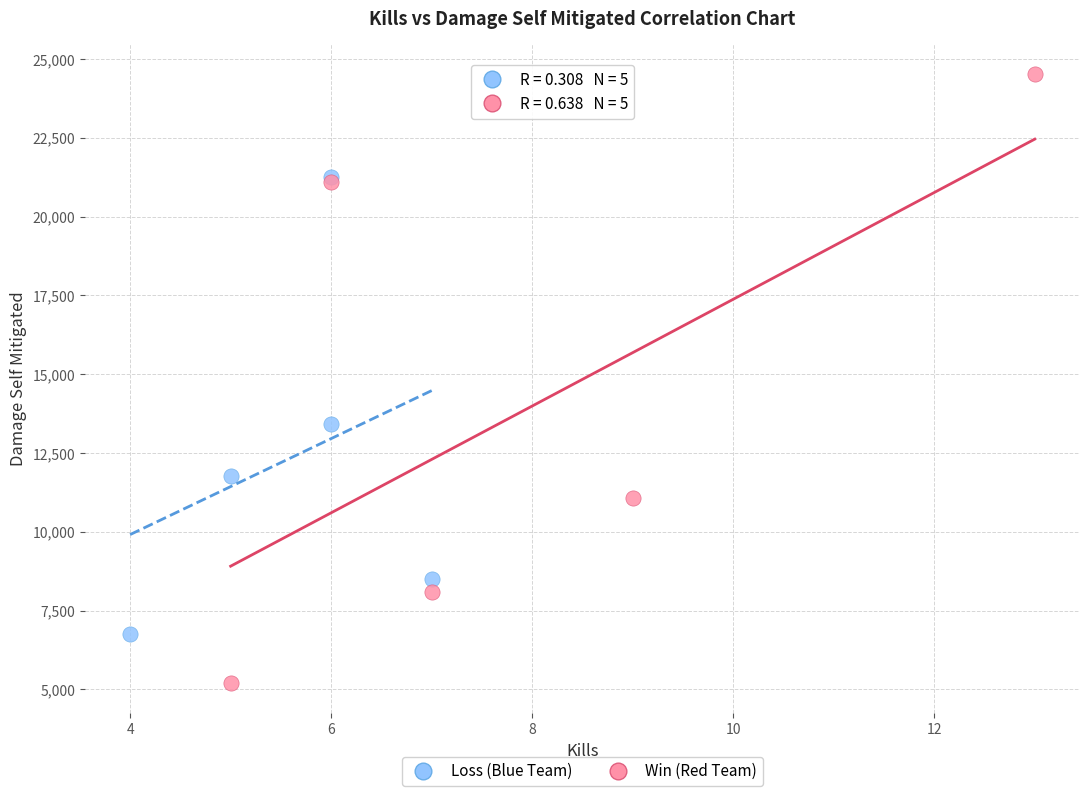

What are all the series names shown in the legend?

Loss (Blue Team), Win (Red Team)